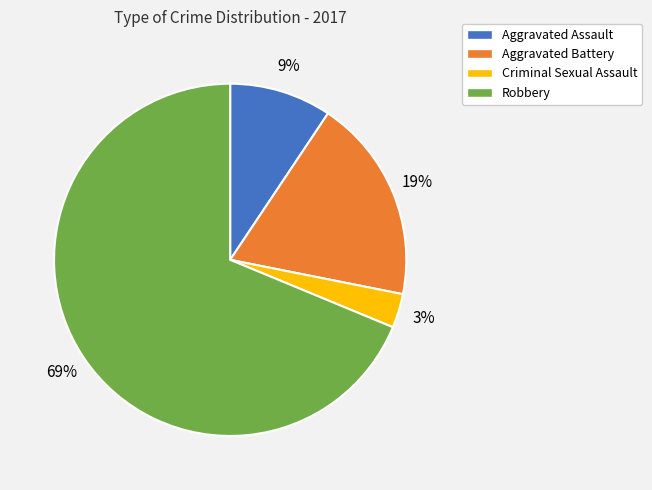

How many segments does this pie chart have?

4